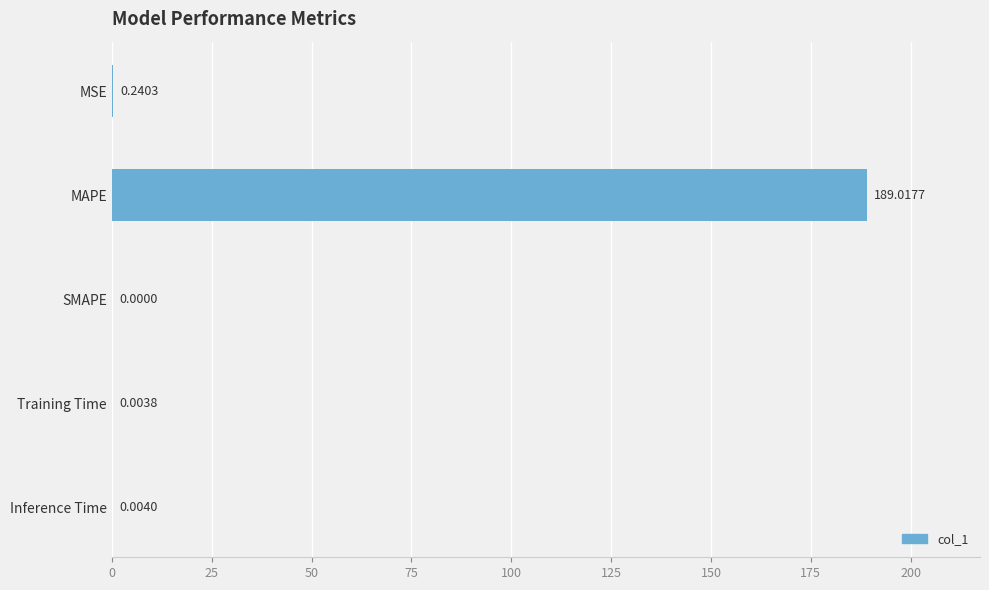

Between SMAPE and Inference Time, which is larger?

Inference Time